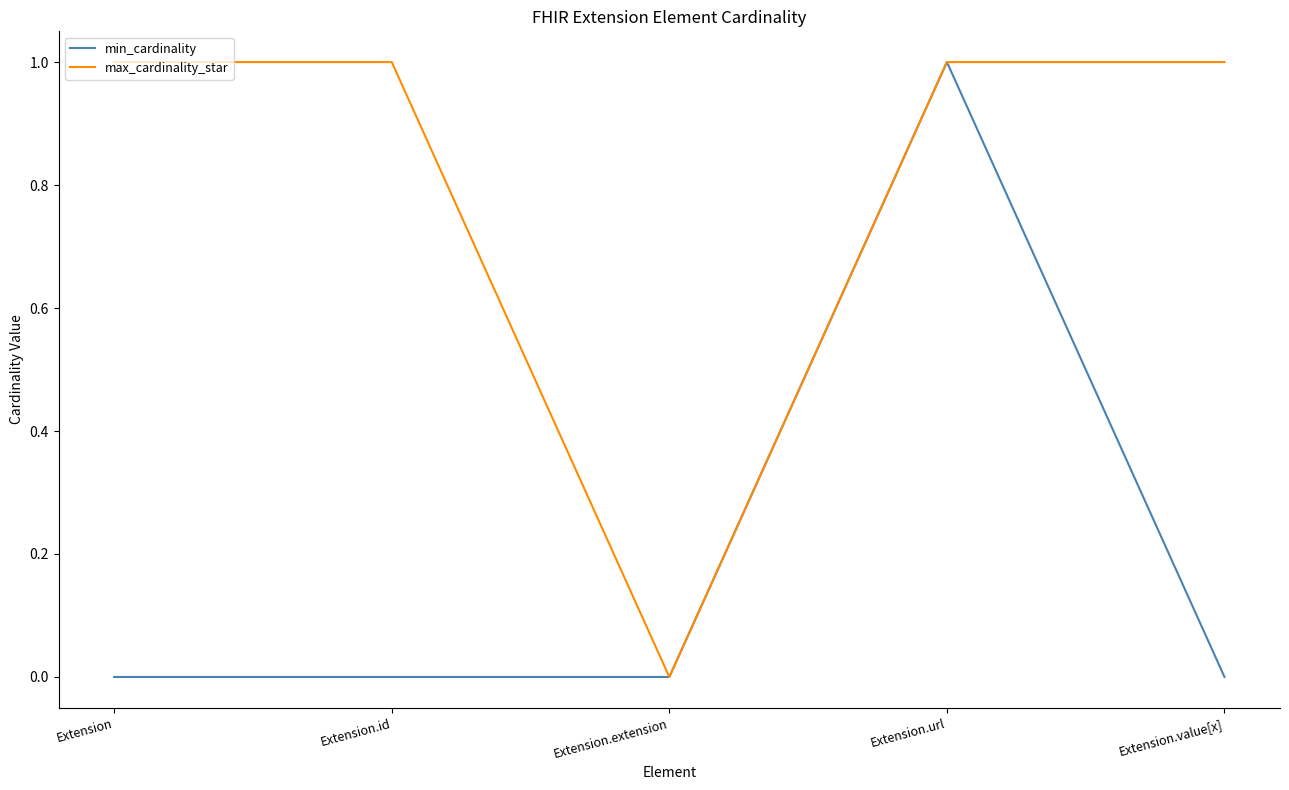

How many lines are shown in the chart?

2